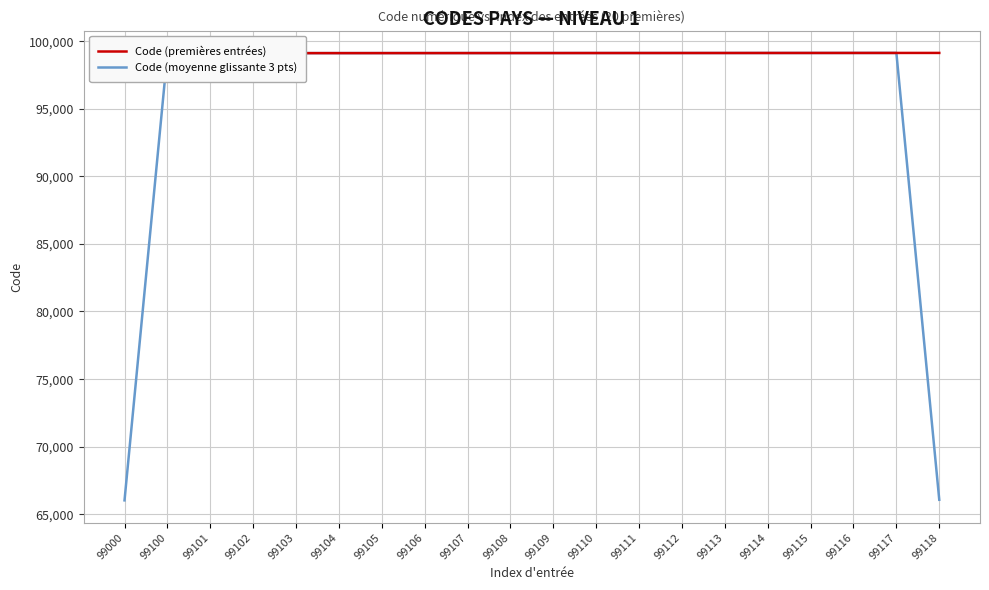

Which has a higher value, 99114 or 99111?

99114